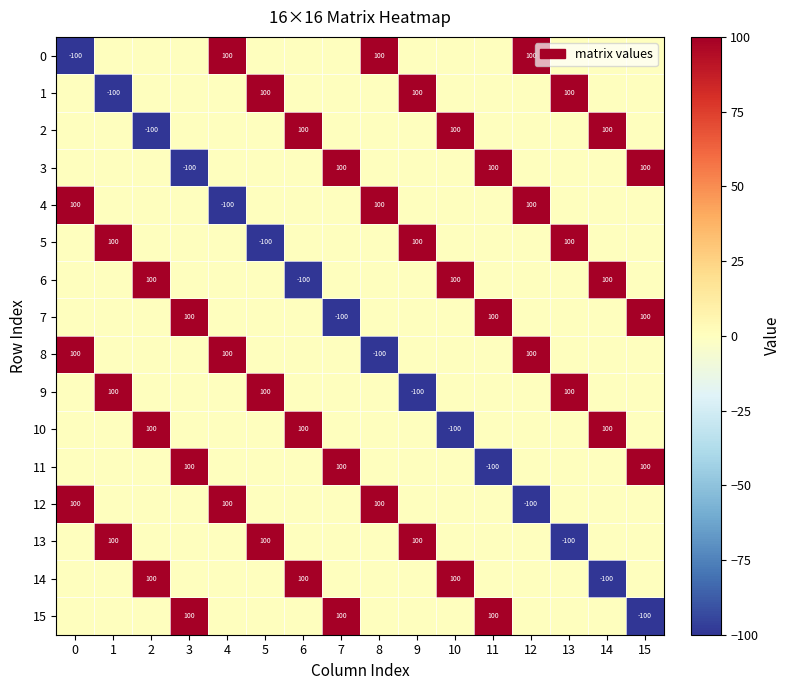

The value of 1 at 10 is 0. True or false?

True